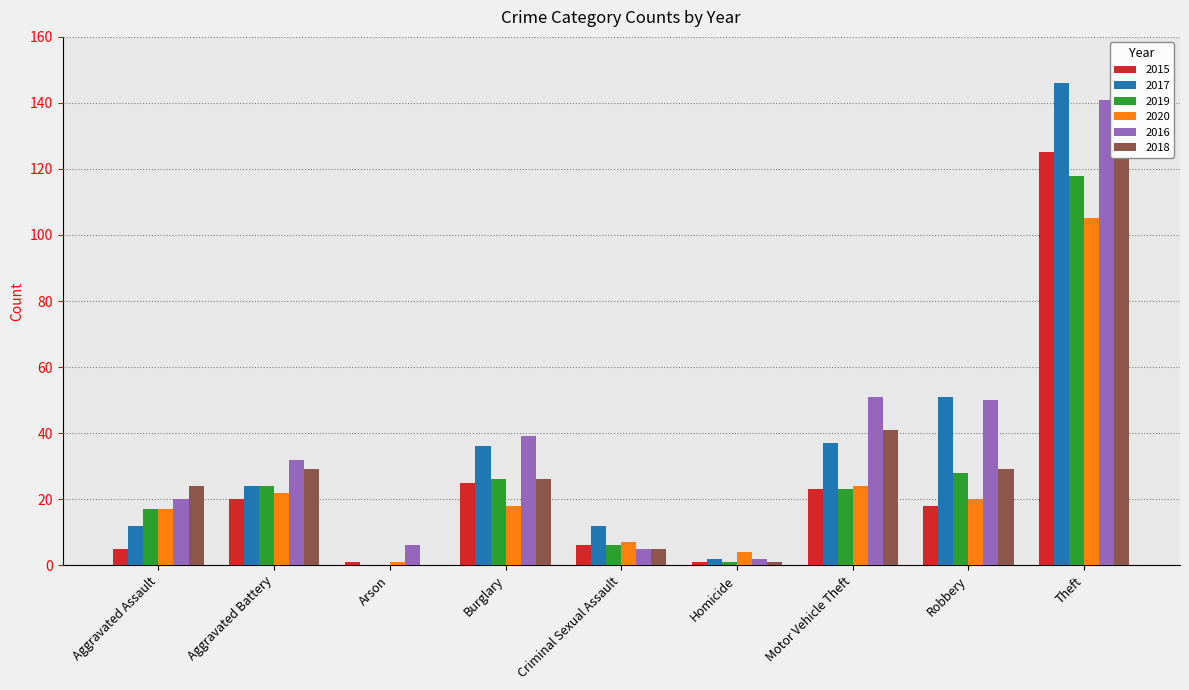

What is the sum of all 2019 values?

243